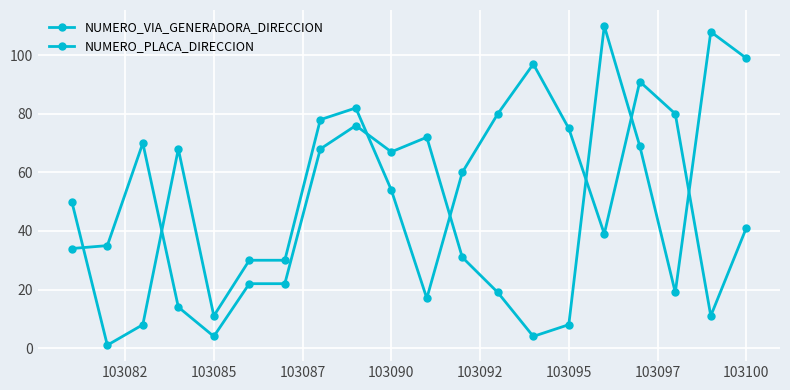

What is the sum of all NUMERO_VIA_GENERADORA_DIRECCION values?

951